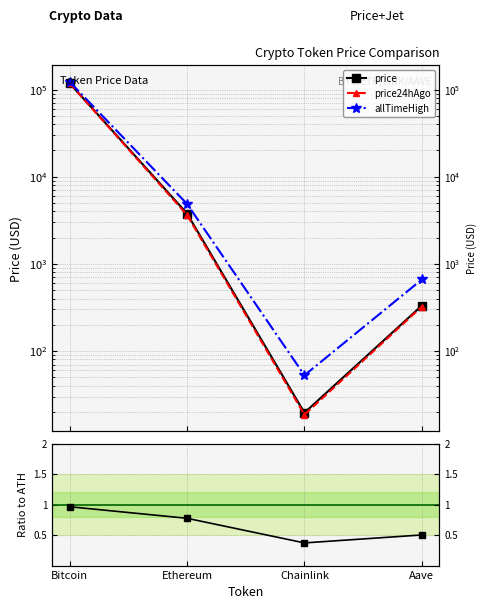

True or false: price and allTimeHigh intersect in this chart.

False